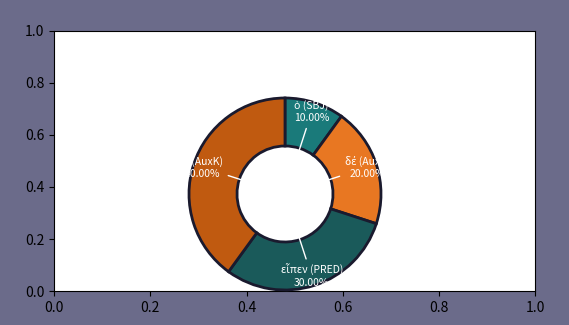

Is there any slice that represents more than half of the pie?

No